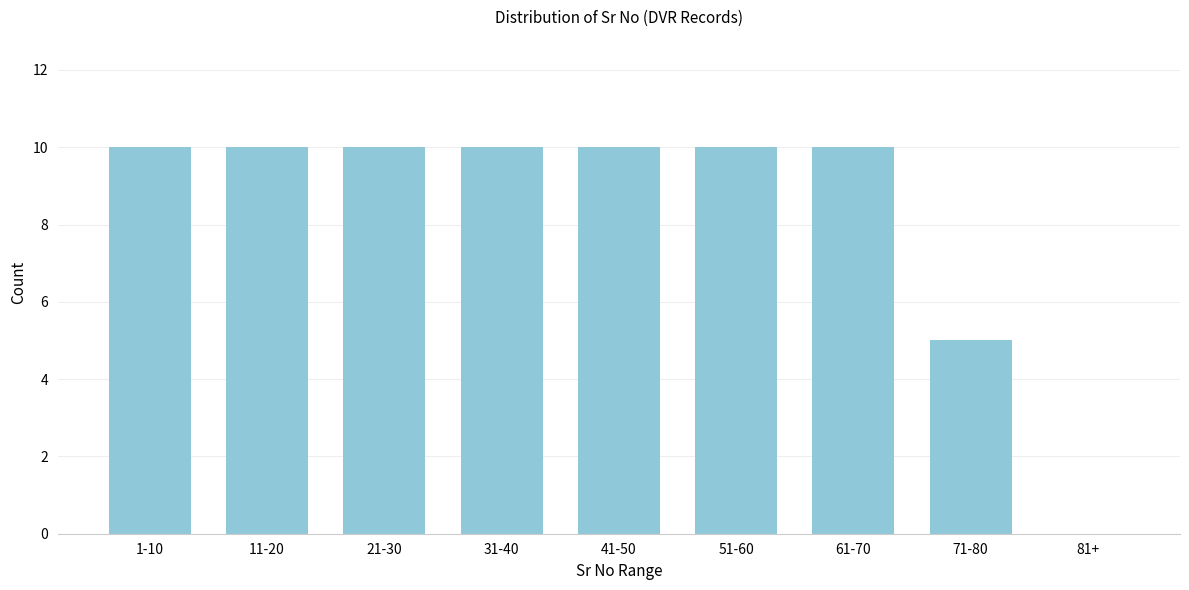

Reading left to right, what are all the values shown in this chart?

1-10=10	11-20=10	21-30=10	31-40=10	41-50=10	51-60=10	61-70=10	71-80=5	81+=0